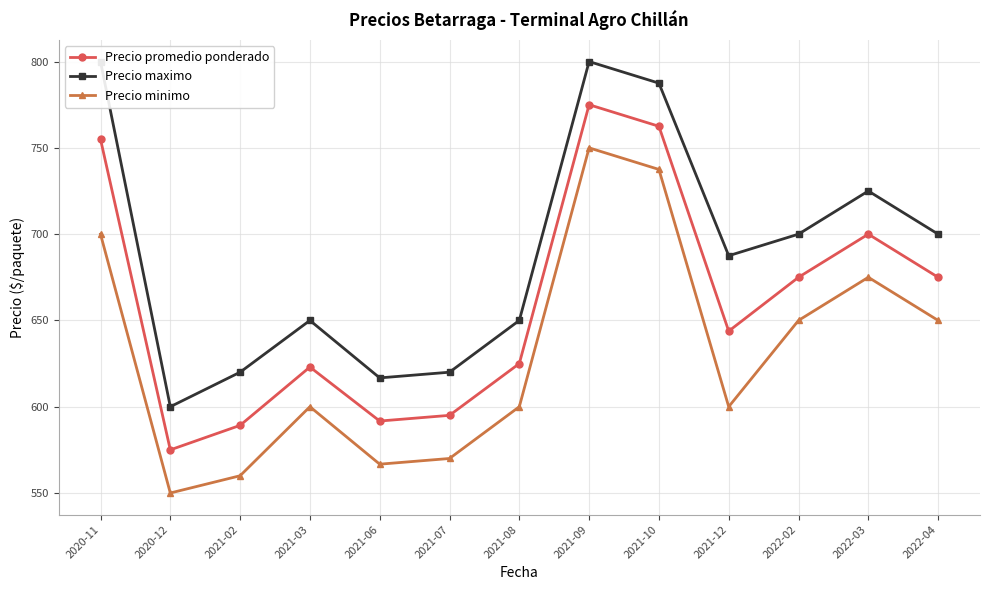

Reading left to right, what are all the values shown in this chart?

Precio promedio ponderado: 755.0	575.0	589.2	623.0	591.7	595.0	625.0	775.0	762.5	643.8	675.0	700.0	675.0
Precio maximo: 800.0	600.0	620.0	650.0	616.7	620.0	650.0	800.0	787.5	687.5	700.0	725.0	700.0
Precio minimo: 700.0	550.0	560.0	600.0	566.7	570.0	600.0	750.0	737.5	600.0	650.0	675.0	650.0